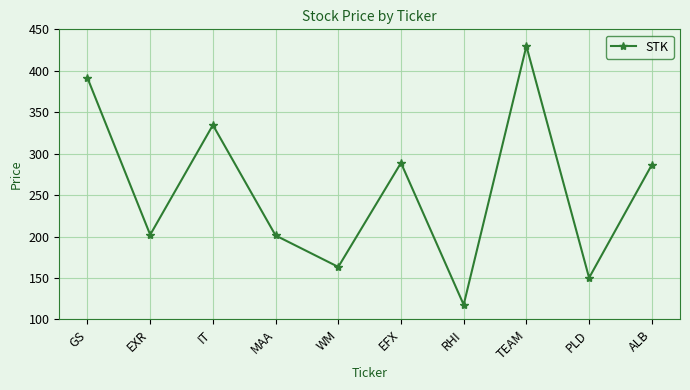

How many data points are less than 286?

5